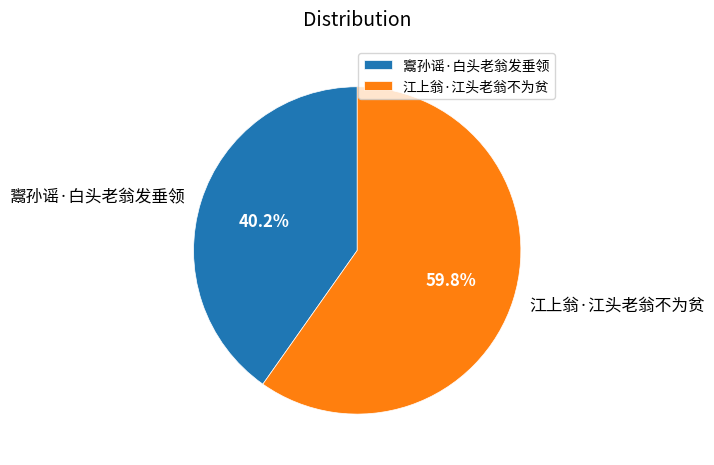

To the nearest percent, what percentage of the pie is 鬻孙谣·白头老翁发垂领?

40%